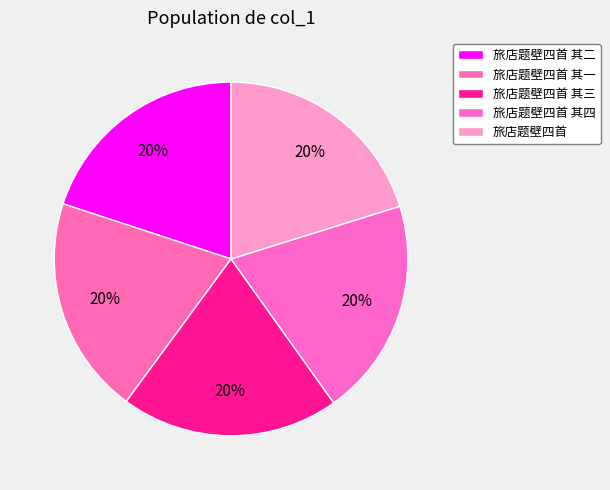

What is the change in value from 旅店题壁四首 其四 to 旅店题壁四首?

+9077